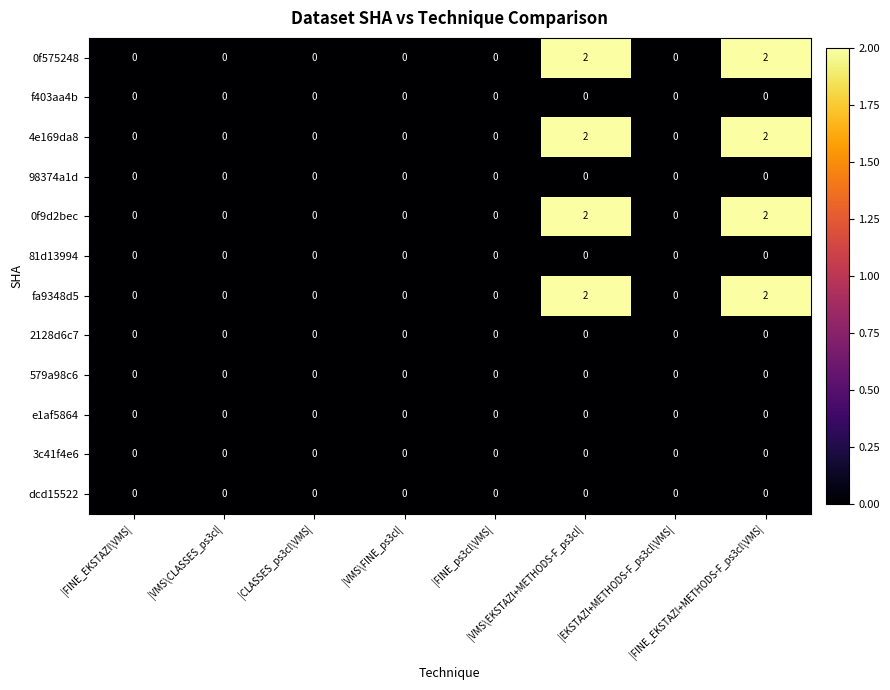

Count the number of categories in the chart.

8